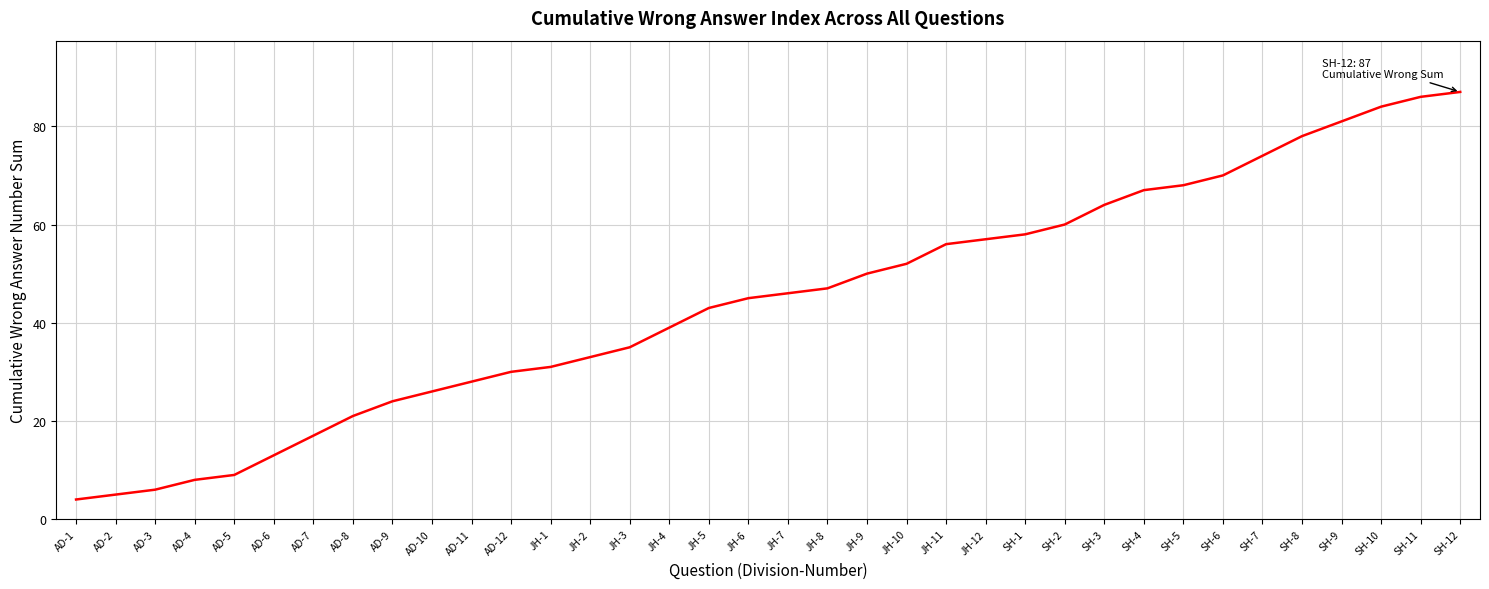

The chart shows a value of 45 at JH-1. True or false?

False